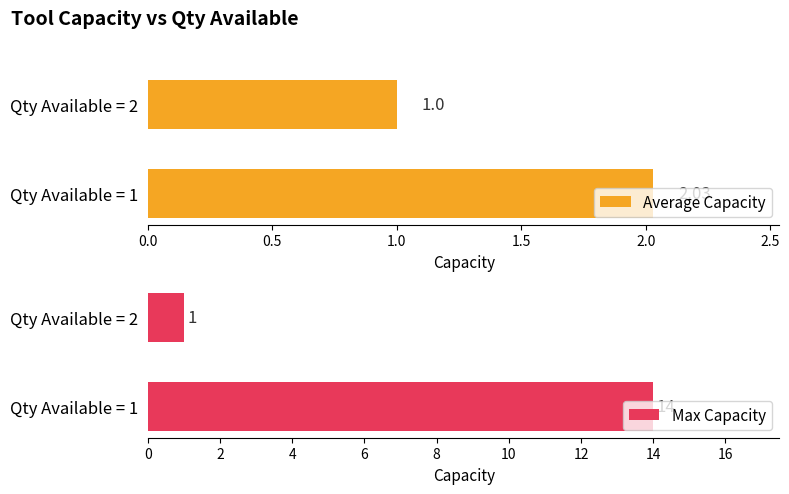

How many distinct data groups are displayed?

2